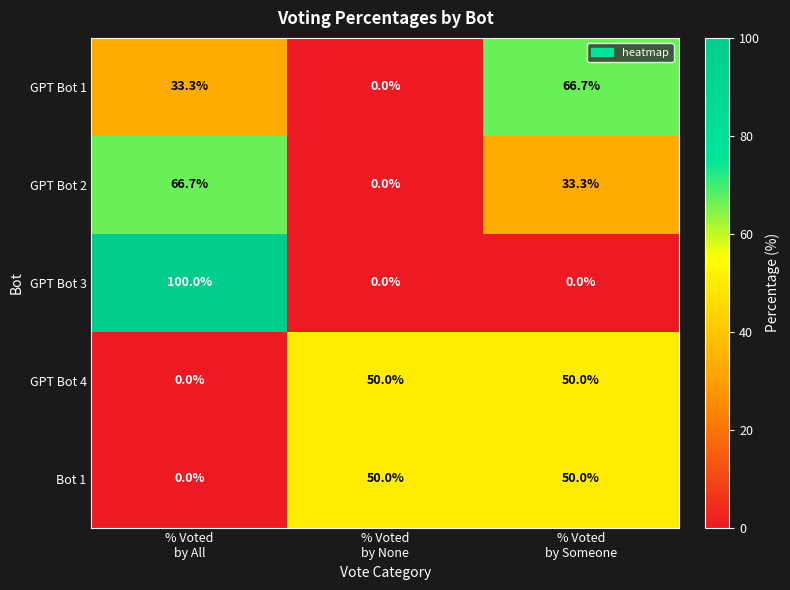

What is the greatest value displayed?

100.0